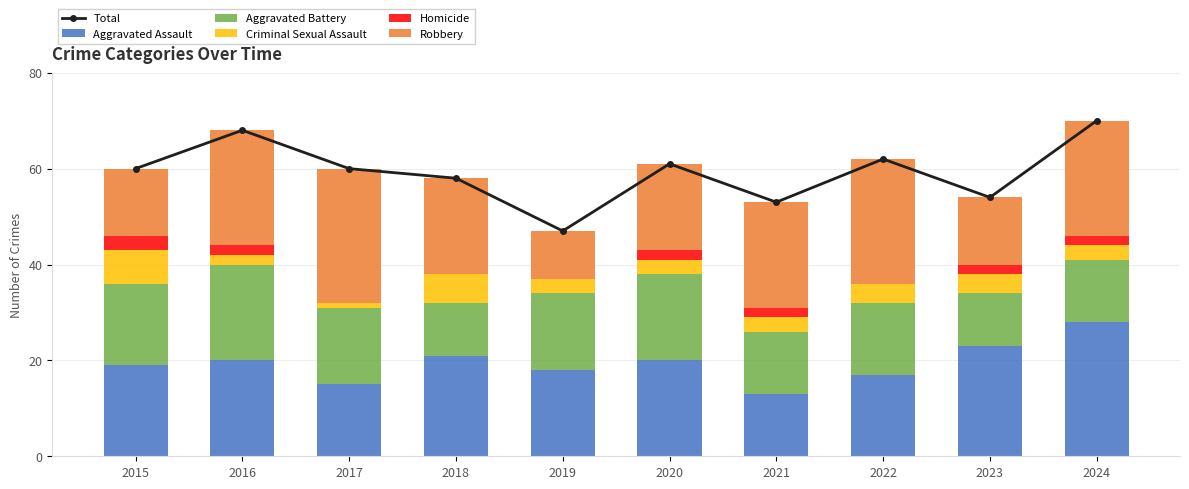

List the labels in order of Criminal Sexual Assault value, largest first.

2015, 2018, 2022, 2023, 2019, 2020, 2021, 2024, 2016, 2017